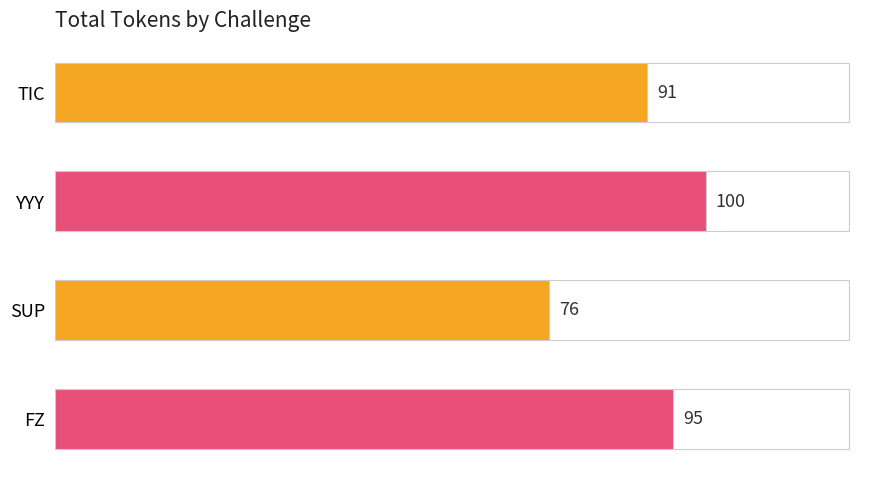

What is the sum of all values?

362